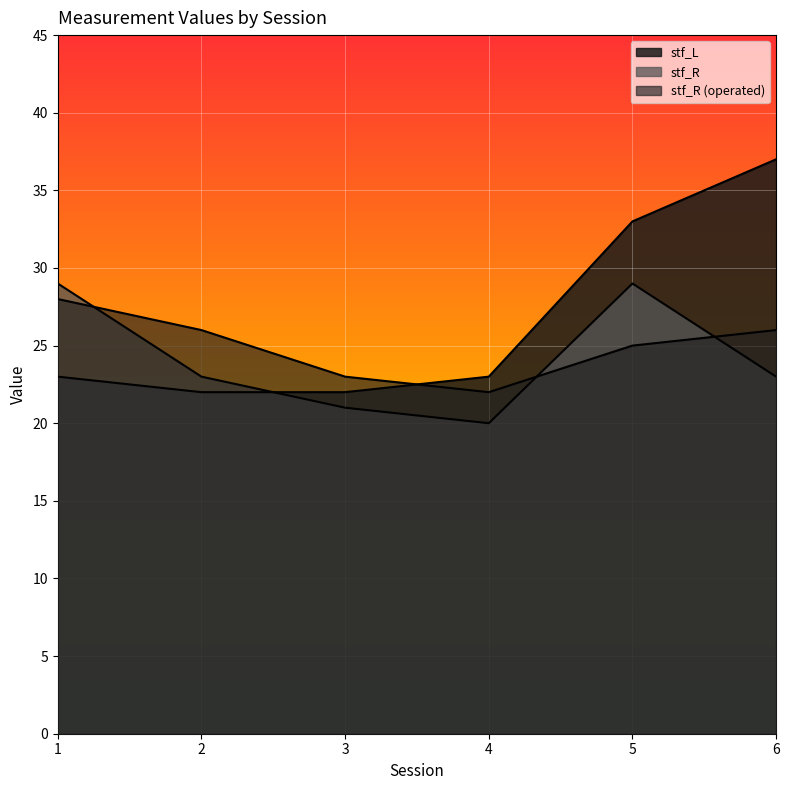

What is the smallest value displayed?

20